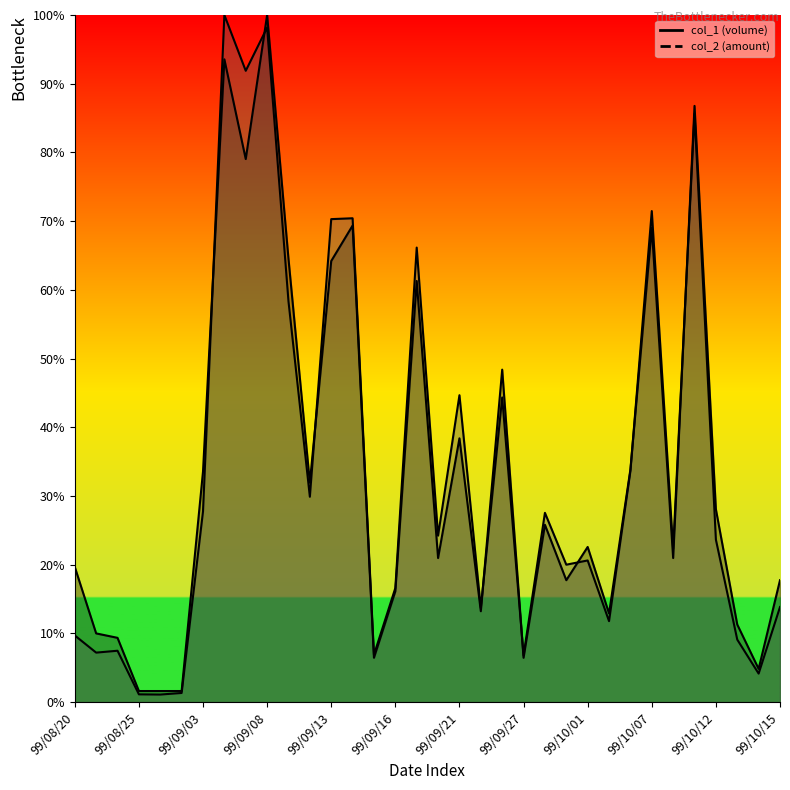

True or false: col_1 and col_2 intersect in this chart.

True